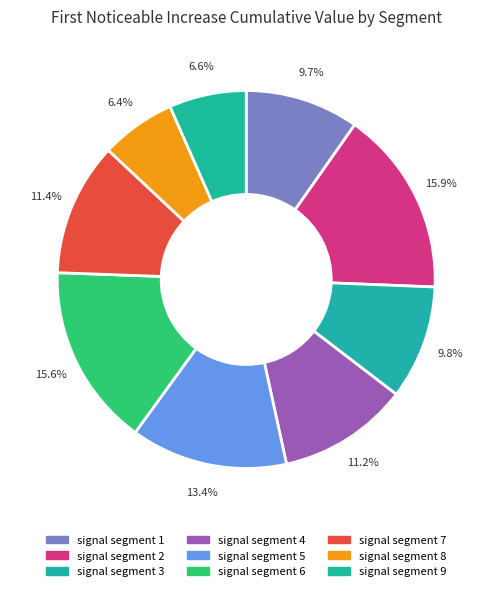

Rank the categories by value from lowest to highest.

signal segment 8, signal segment 9, signal segment 1, signal segment 3, signal segment 4, signal segment 7, signal segment 5, signal segment 6, signal segment 2